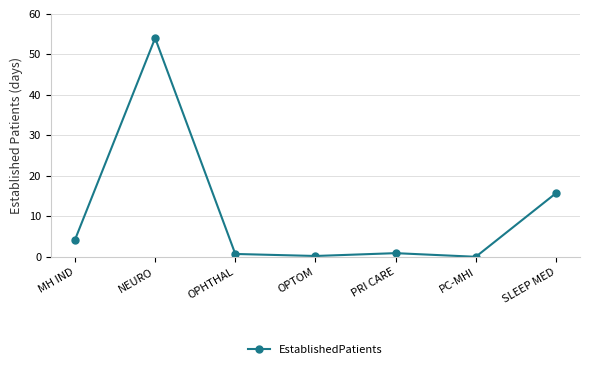

What is the label of the 3rd point from the right?

PRI CARE